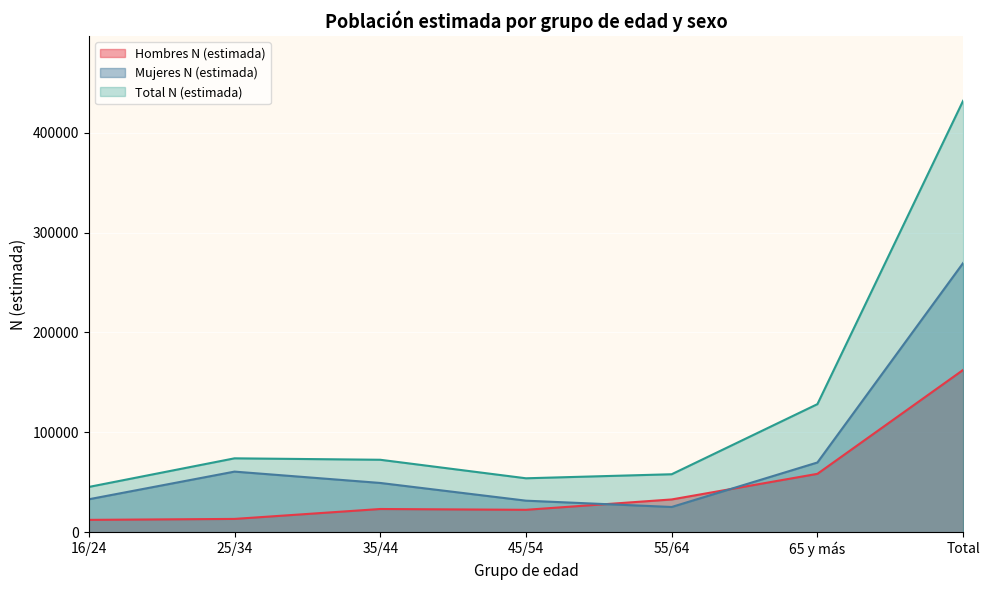

Is the value of Mujeres N (estimada) at Total greater than the value of Hombres N (estimada) at 55/64?

Yes